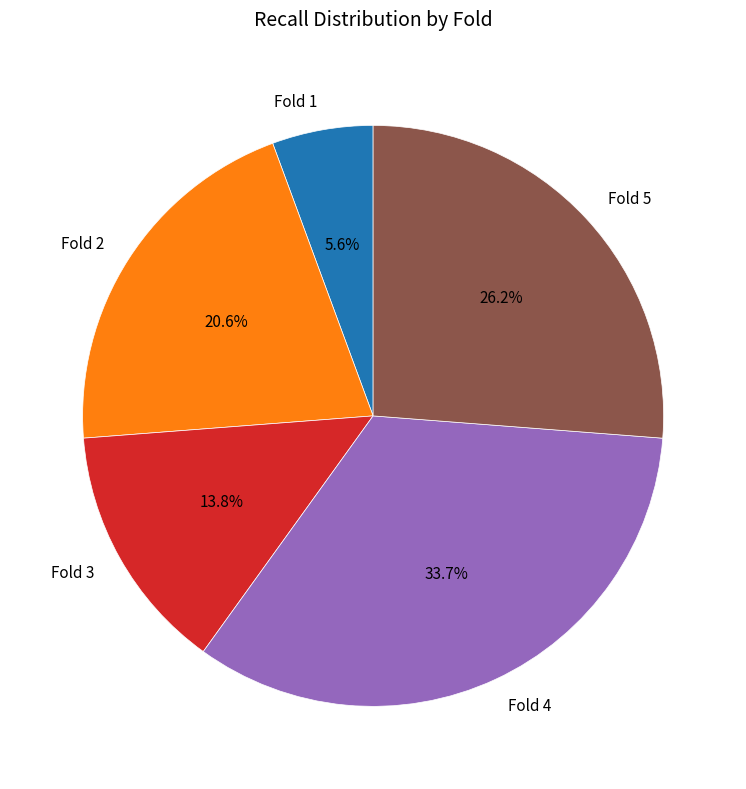

How many slices are in this pie chart?

5